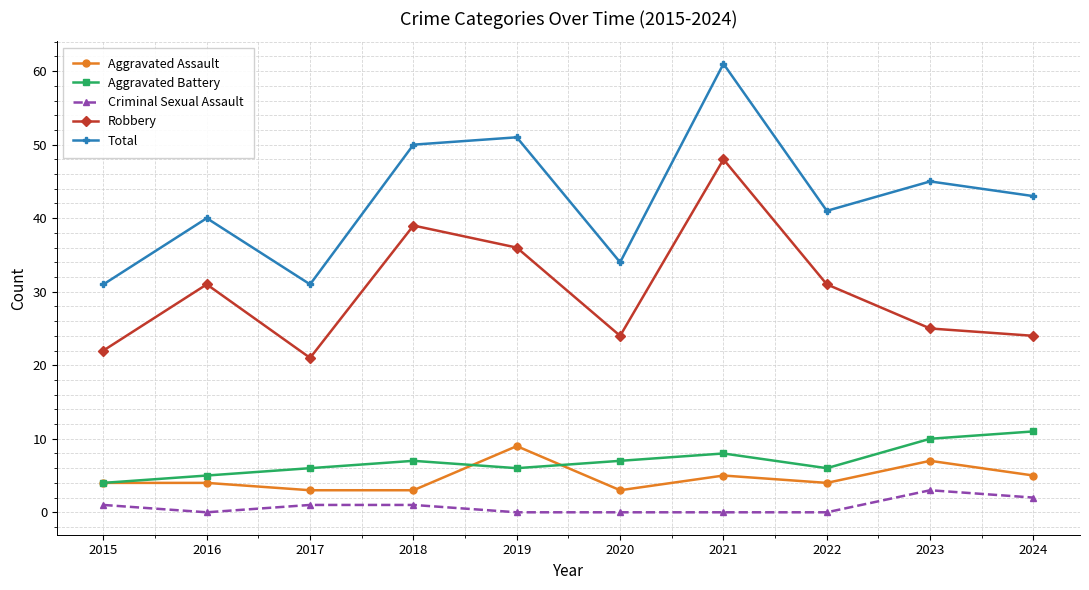

Rank the series at 2023 from lowest to highest value.

Criminal Sexual Assault, Aggravated Assault, Aggravated Battery, Robbery, Total